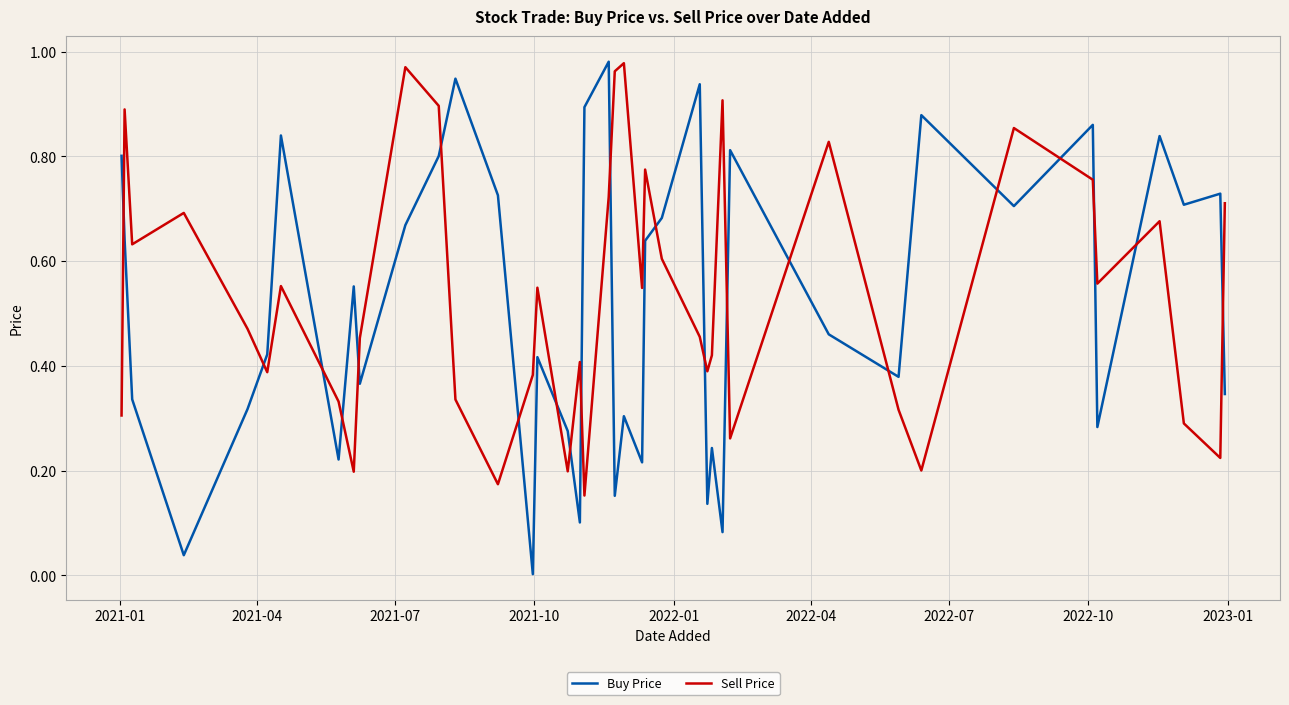

True or false: Buy Price has more than 1 interior local peaks.

True